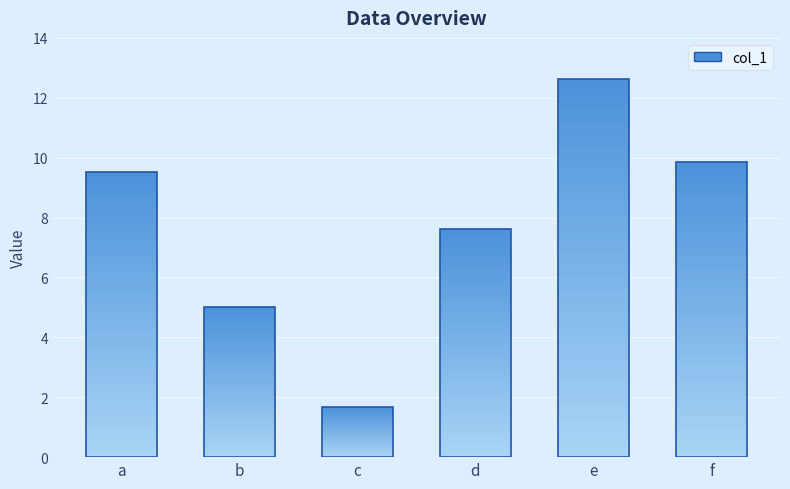

Reading left to right, transcribe all the data shown in this chart.

a=9.5	b=5.0	c=1.7	d=7.6	e=12.6	f=9.9